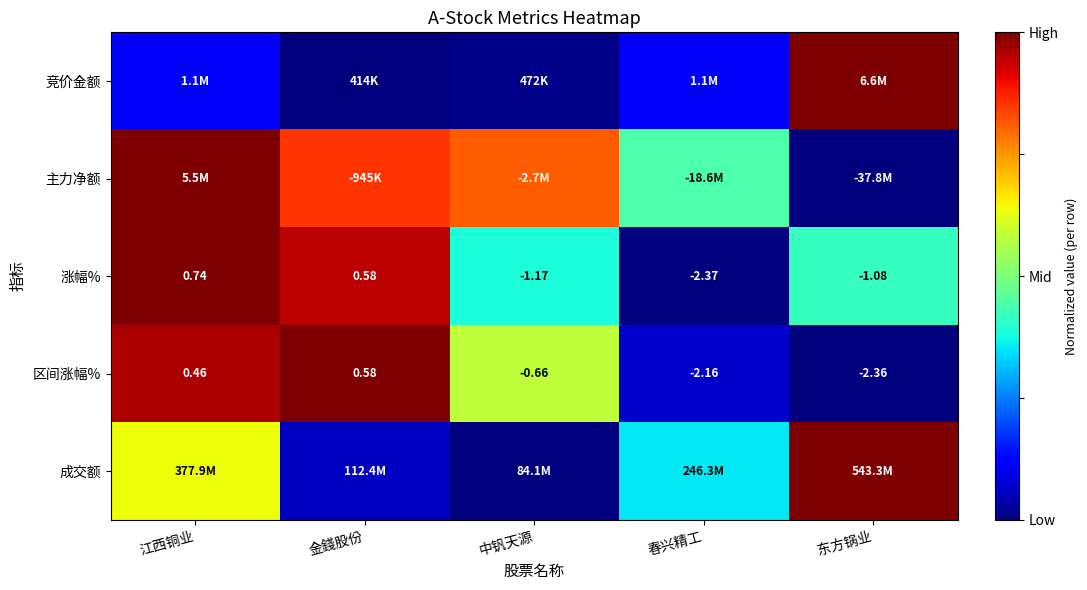

At which label does 涨幅% reach its peak?

江西铜业